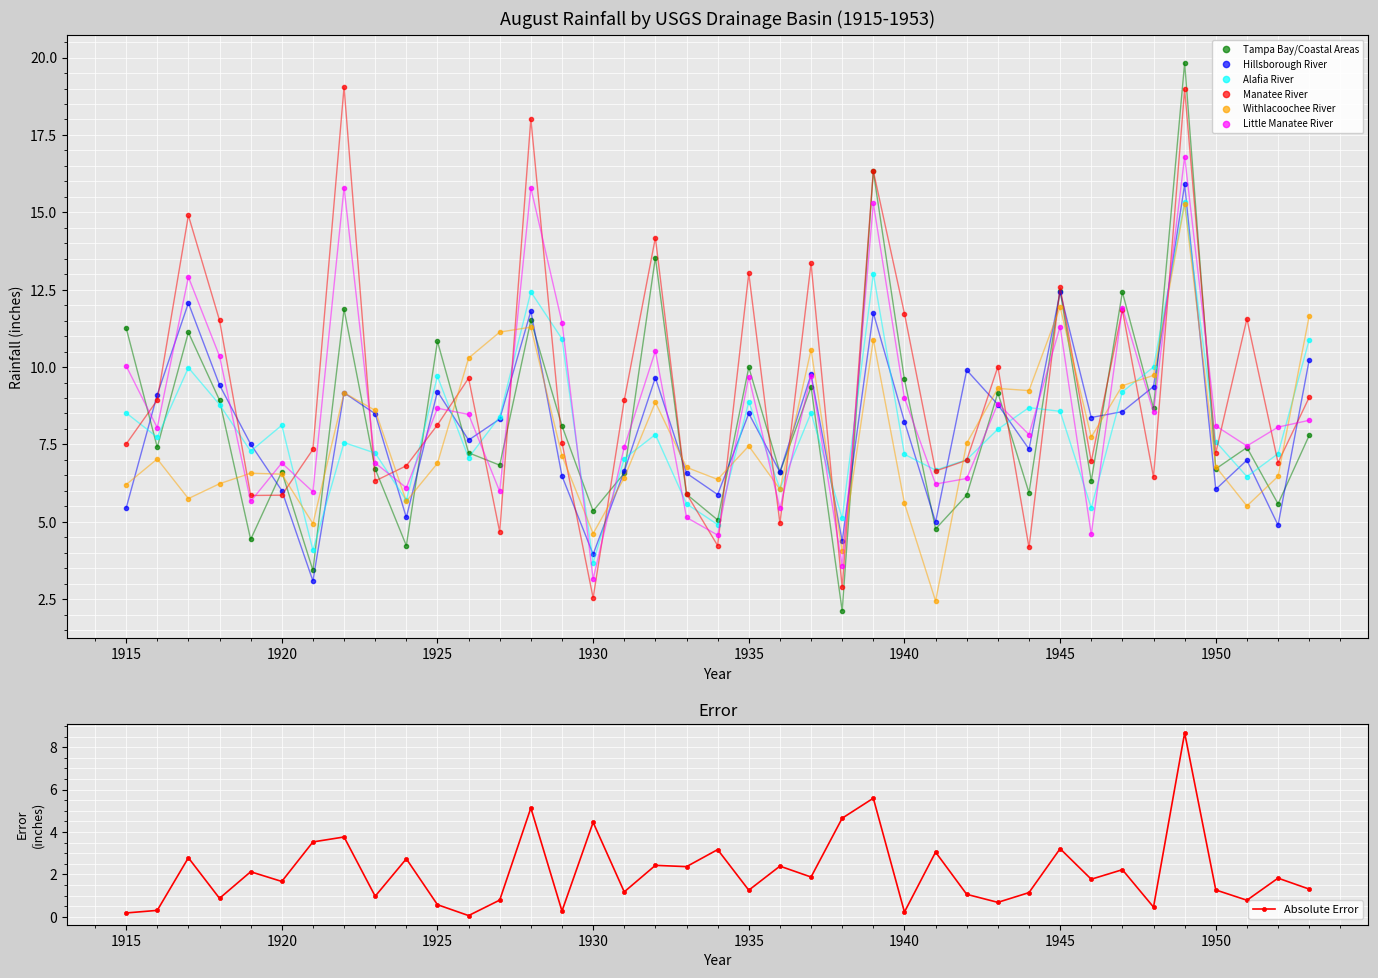

What is the lowest value of the Manatee River series?

2.5